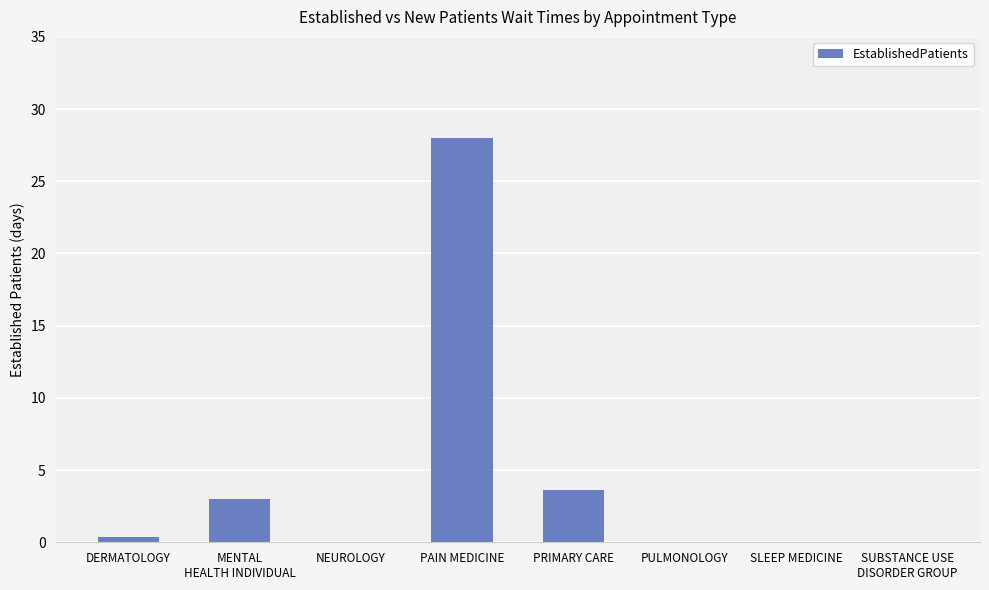

What is the sum of the values at NEUROLOGY and PAIN MEDICINE?

28.0